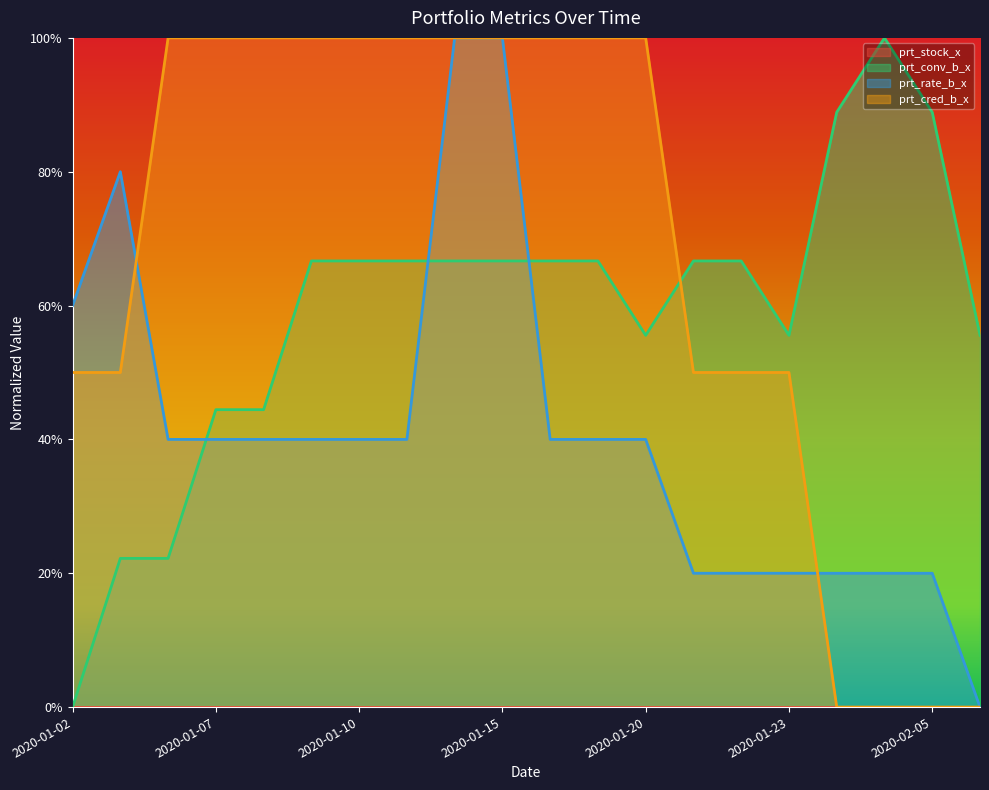

Rank the categories by prt_rate_b_x value from lowest to highest.

2020-02-06, 2020-01-21, 2020-01-22, 2020-01-23, 2020-02-03, 2020-02-04, 2020-02-05, 2020-01-06, 2020-01-07, 2020-01-08, 2020-01-09, 2020-01-10, 2020-01-13, 2020-01-16, 2020-01-17, 2020-01-20, 2020-01-02, 2020-01-03, 2020-01-14, 2020-01-15